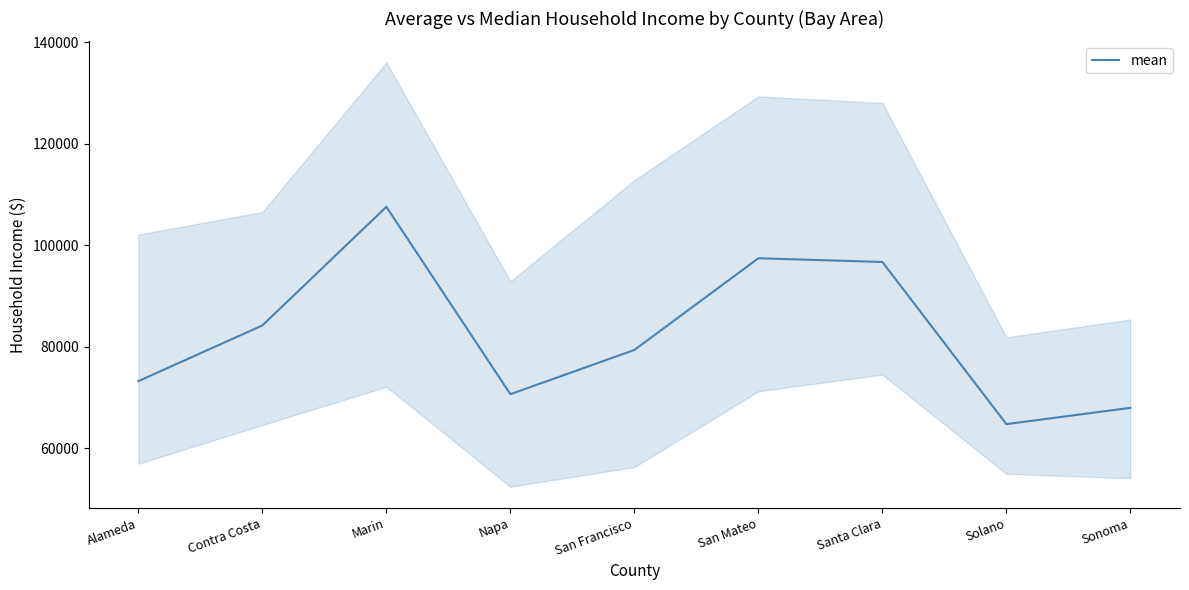

Rank the categories by value from lowest to highest.

Solano, Sonoma, Napa, Alameda, San Francisco, Contra Costa, Santa Clara, San Mateo, Marin